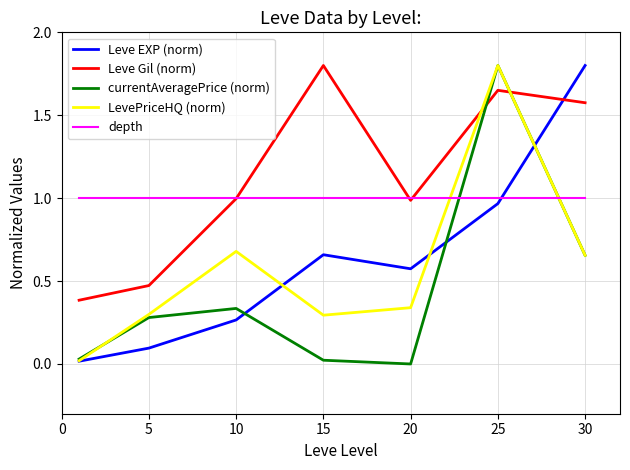

How many times do LevePriceHQ (norm) and Leve Gil (norm) cross each other?

2